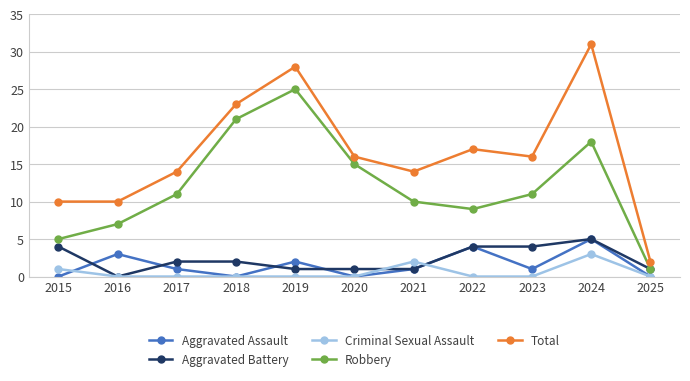

What is the sum of the Aggravated Battery values at 2016 and 2019?

1